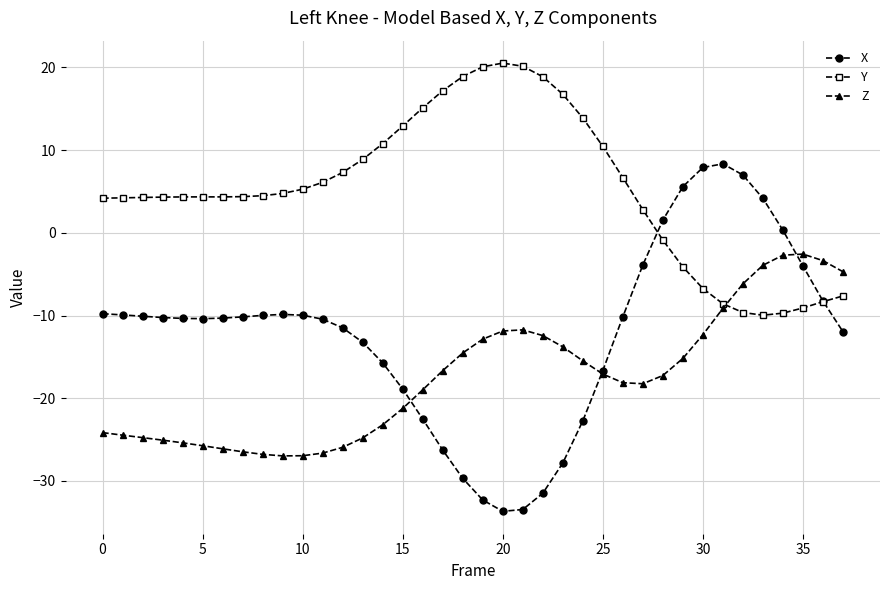

Is this an area chart (filled region under the line)?

No